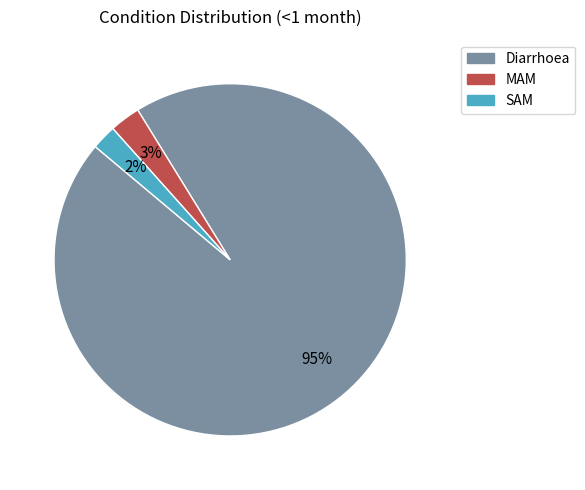

Rank the categories by value from lowest to highest.

SAM, MAM, Diarrhoea